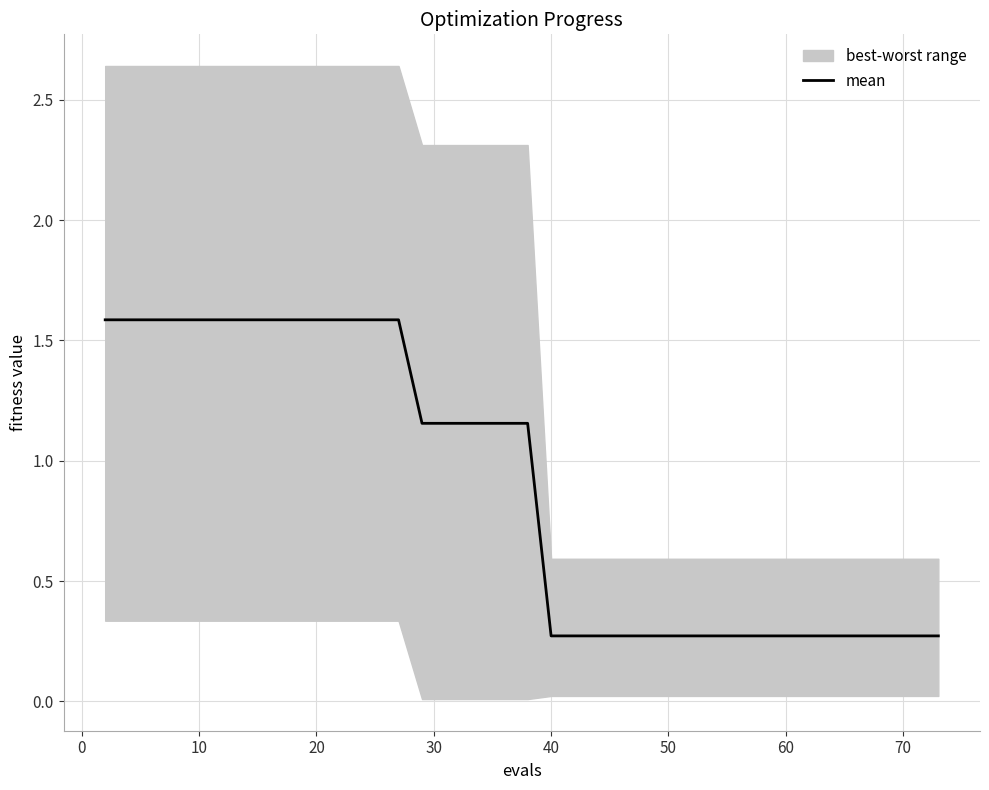

What is the highest value of the mean series?

1.6